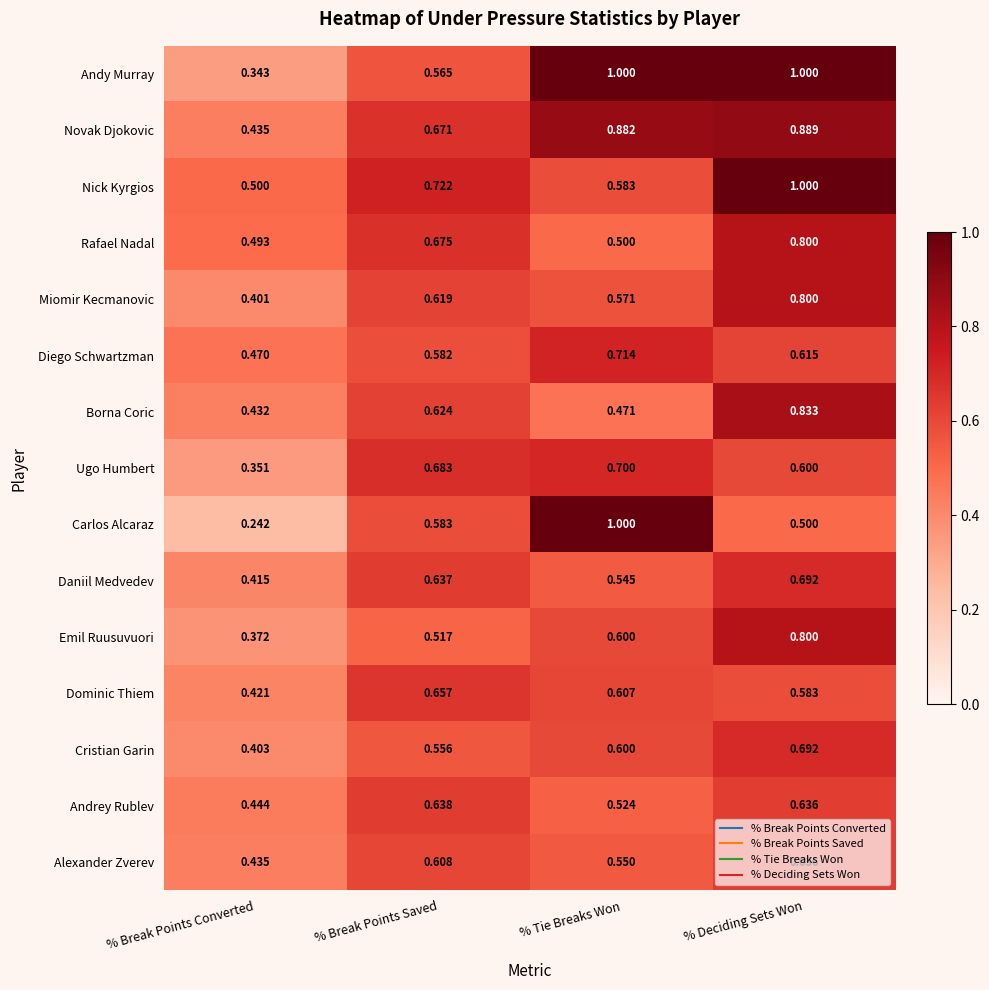

Which series has the largest total across all categories?

Andy Murray